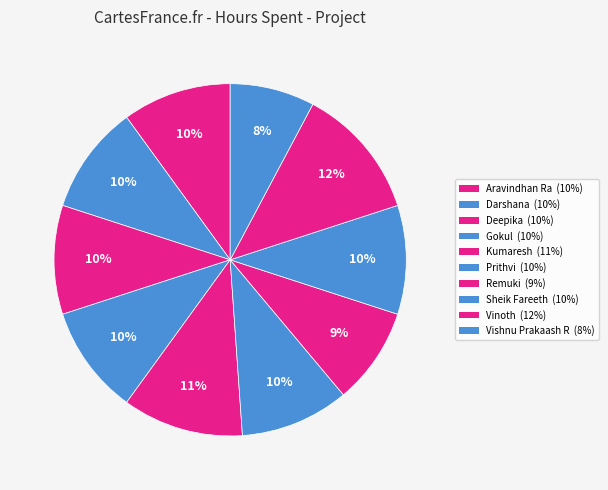

True or false: Darshana accounts for 1% of the total.

False